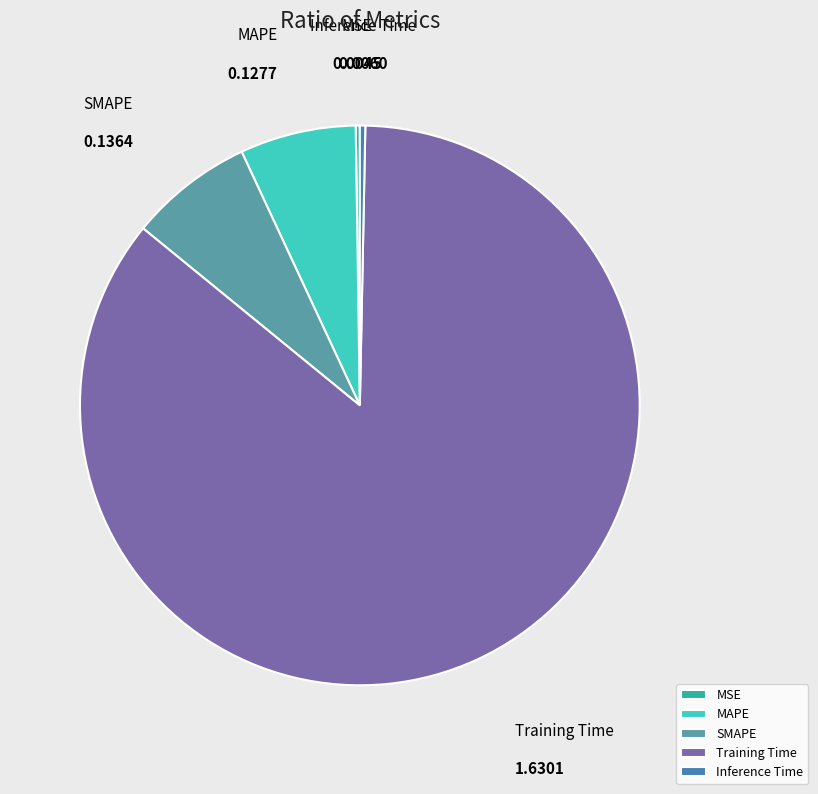

What is the largest slice in the pie chart?

Training Time